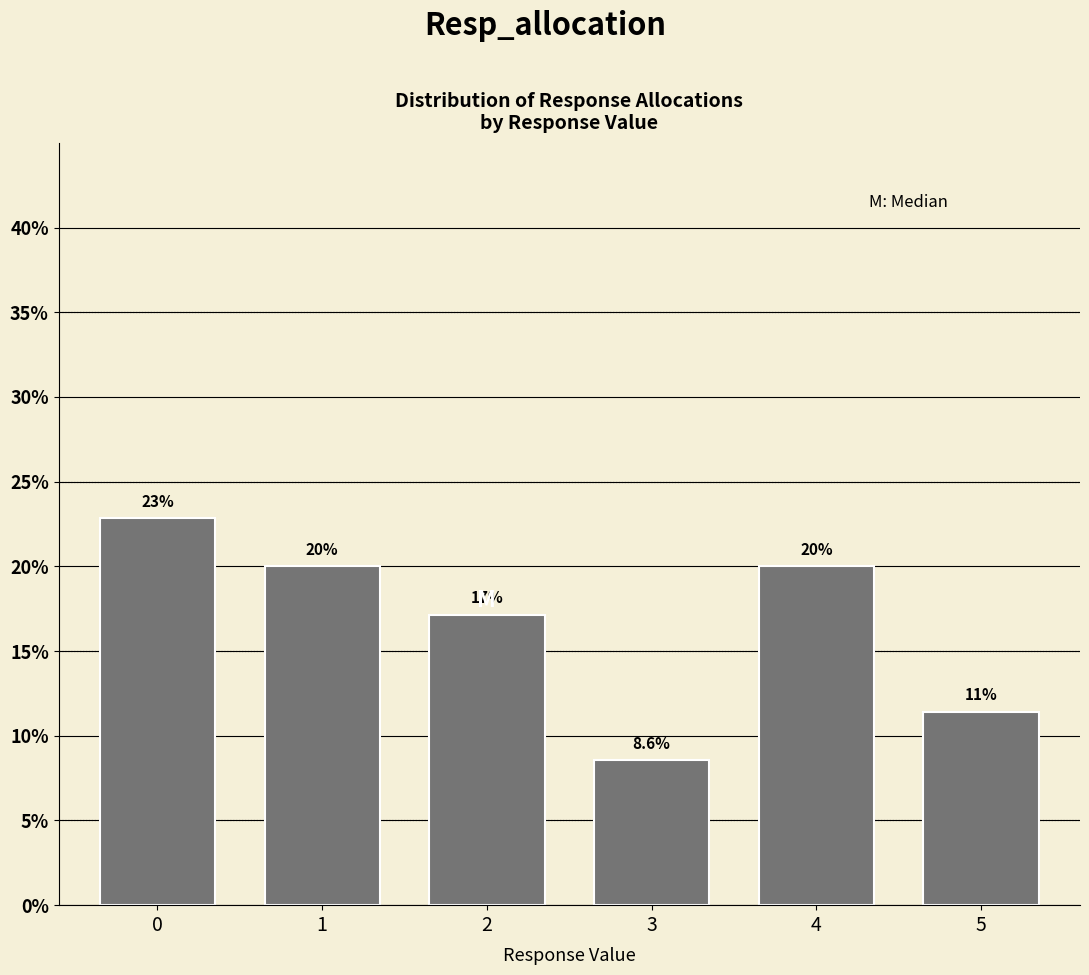

Reading left to right, list all the values displayed in this chart.

22.9	20.0	17.1	8.6	20.0	11.4